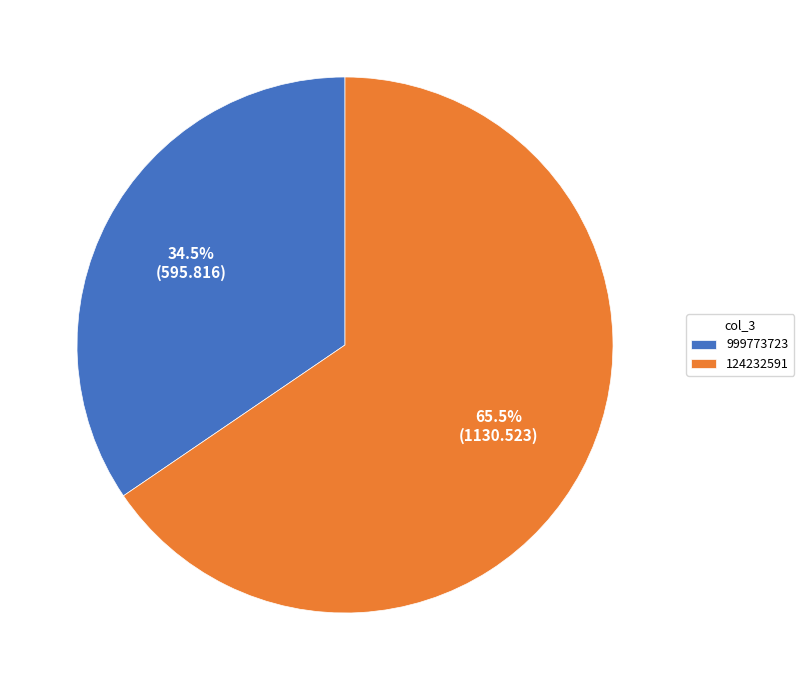

Rank the categories by value from lowest to highest.

999773723, 124232591